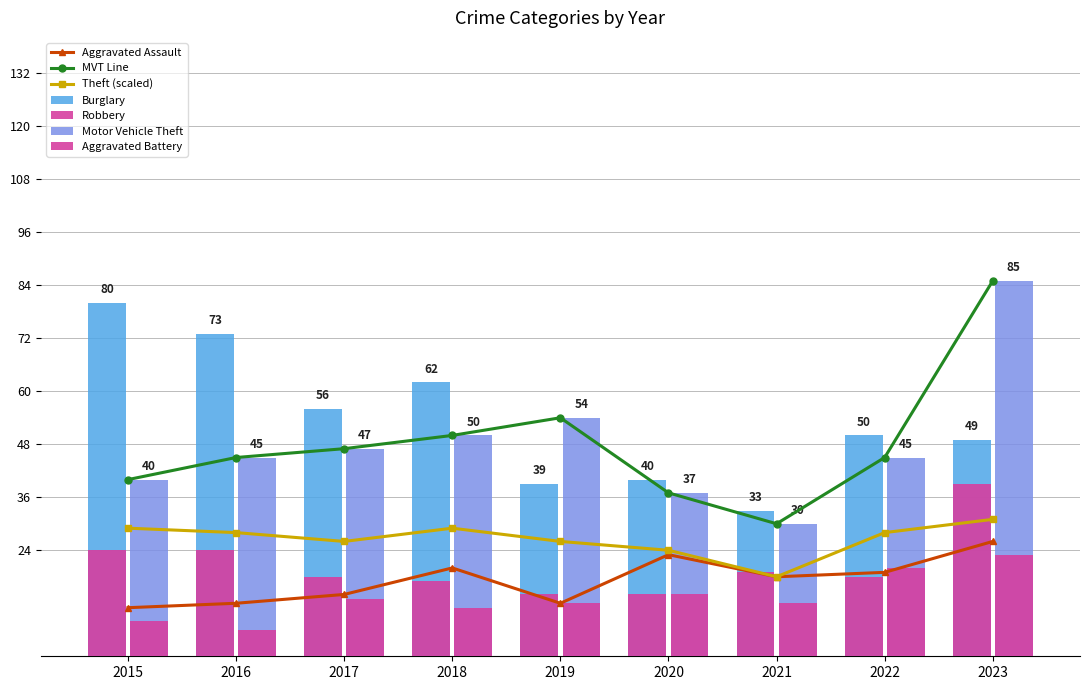

At which label is Aggravated Battery closest to 14?

2020